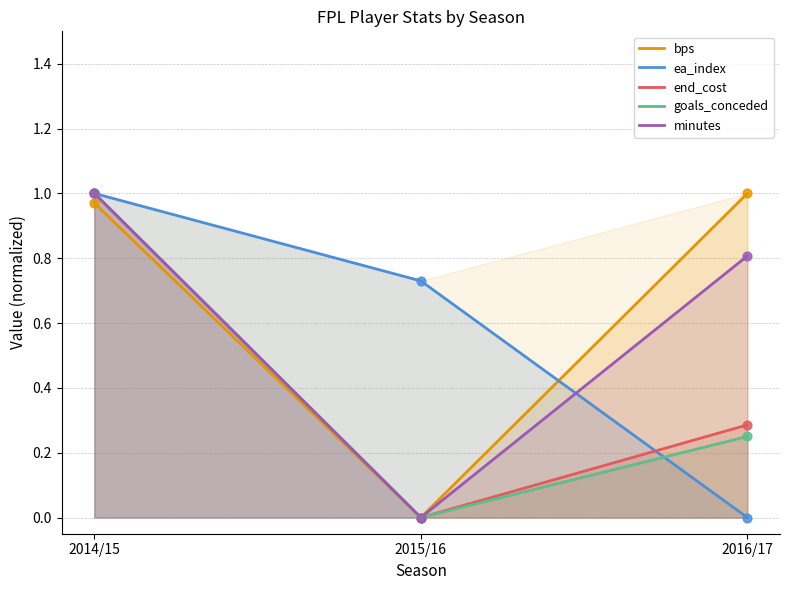

Which series reaches the maximum Y coordinate?

bps